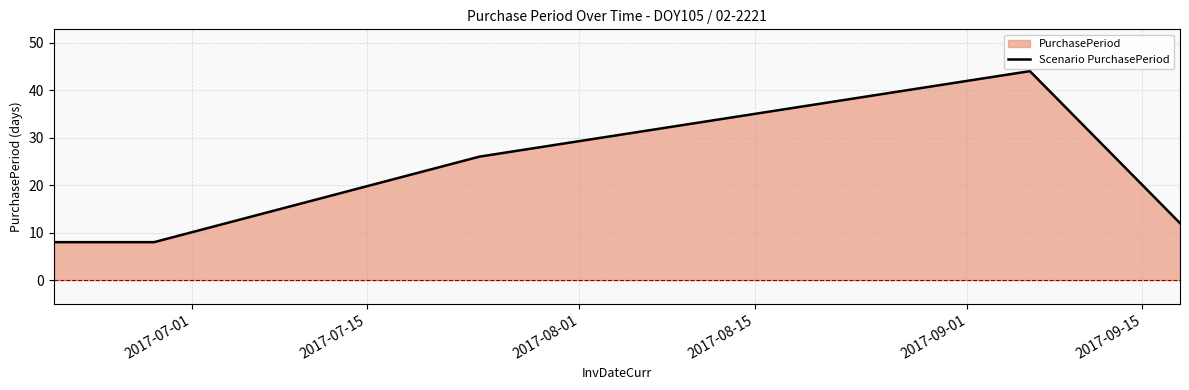

What is the minimum value shown in the chart?

8